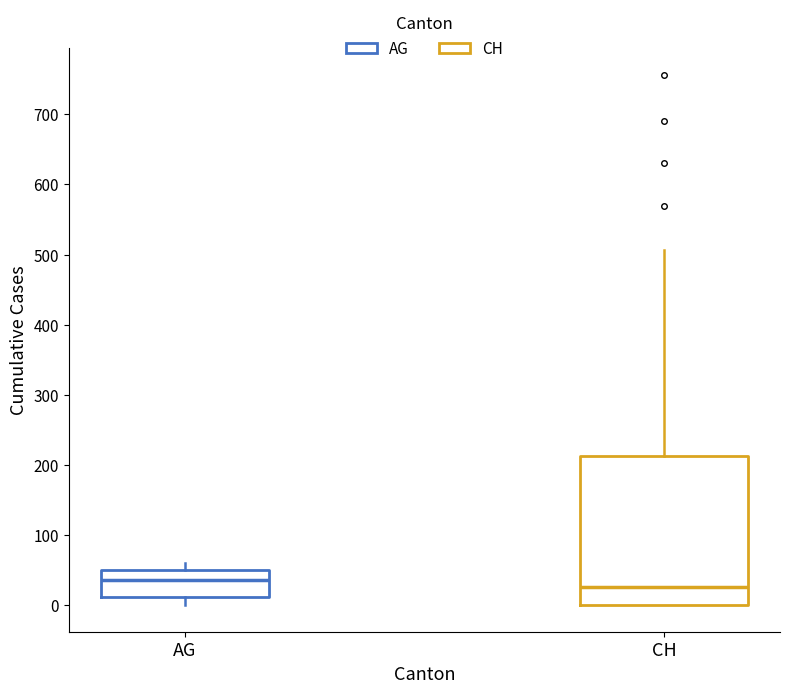

Which box's median line is the highest?

AG